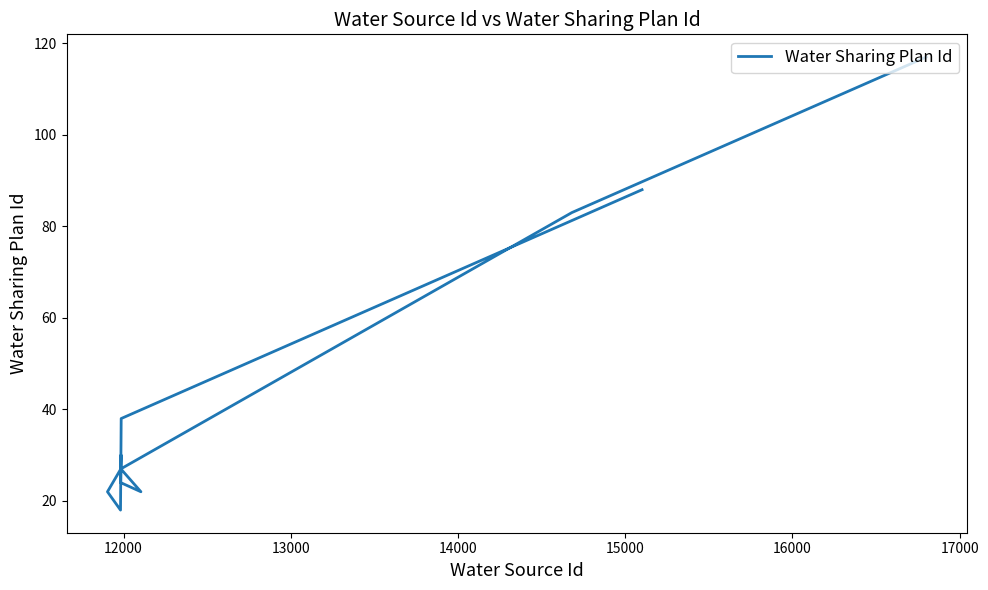

How many data points are less than 27?

4